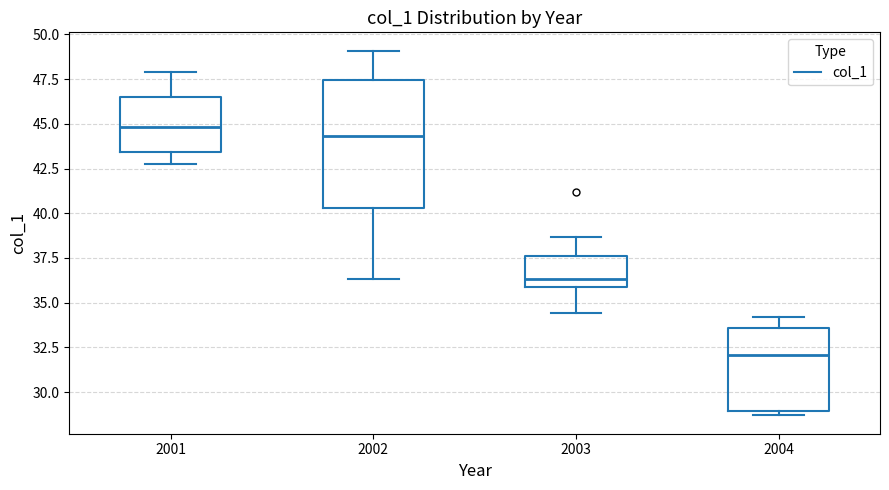

Comparing the boxes themselves (not the whiskers), which one is the tallest?

2002